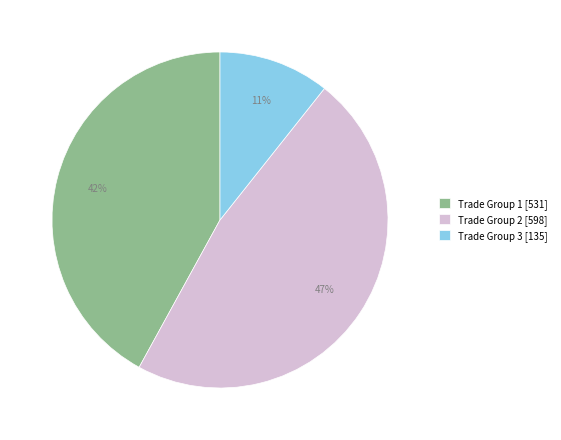

How many segments does this pie chart have?

3